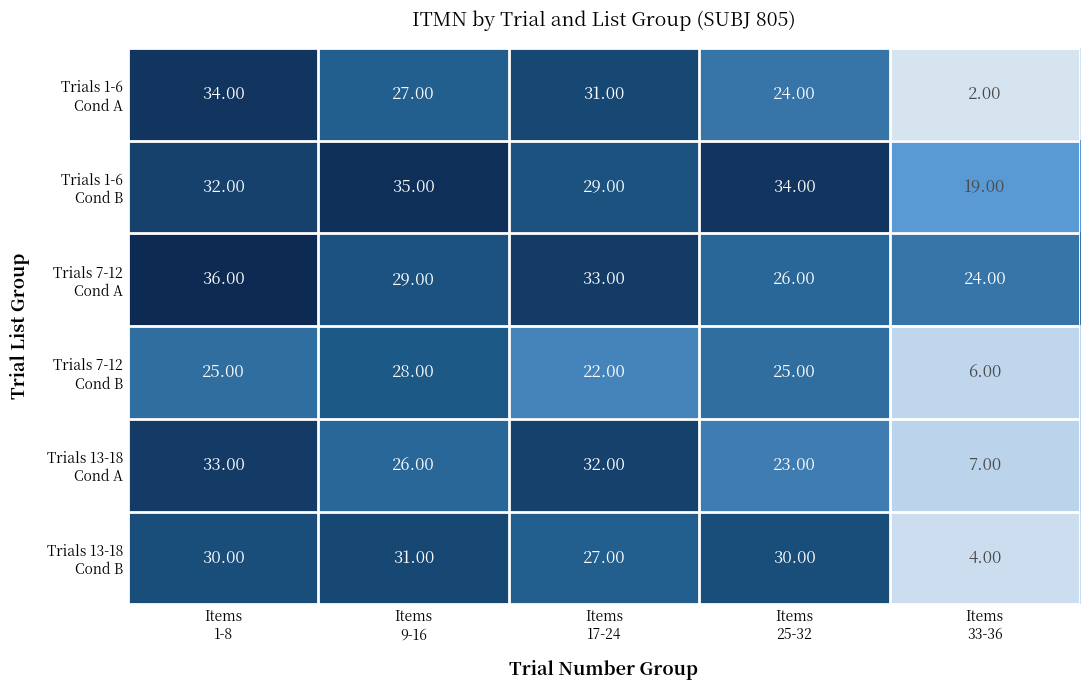

At how many categories does at least one series exceed 16?

5